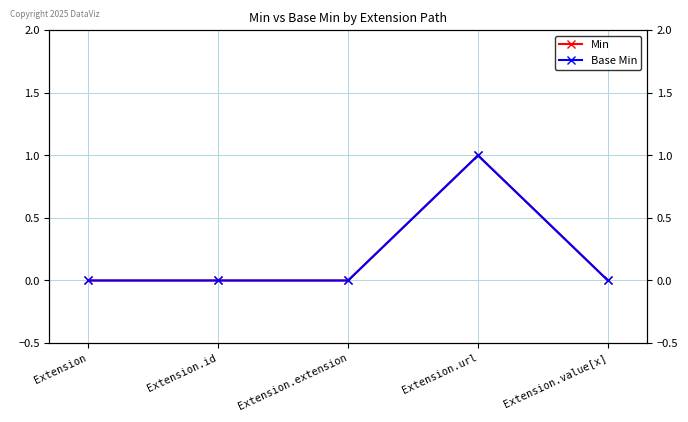

List the series in order of their peak value, highest first.

Min, Base Min